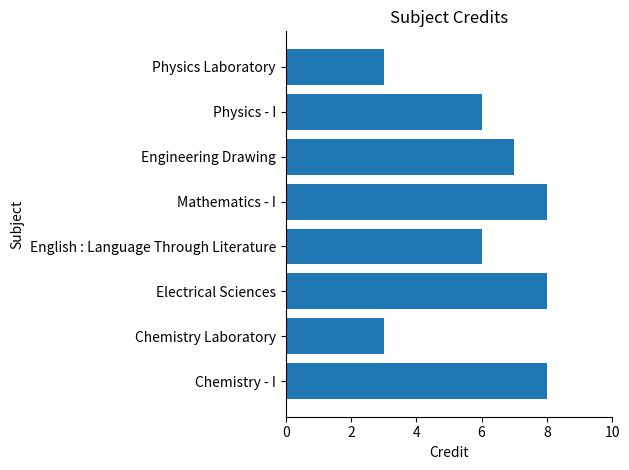

What is the average value?

6